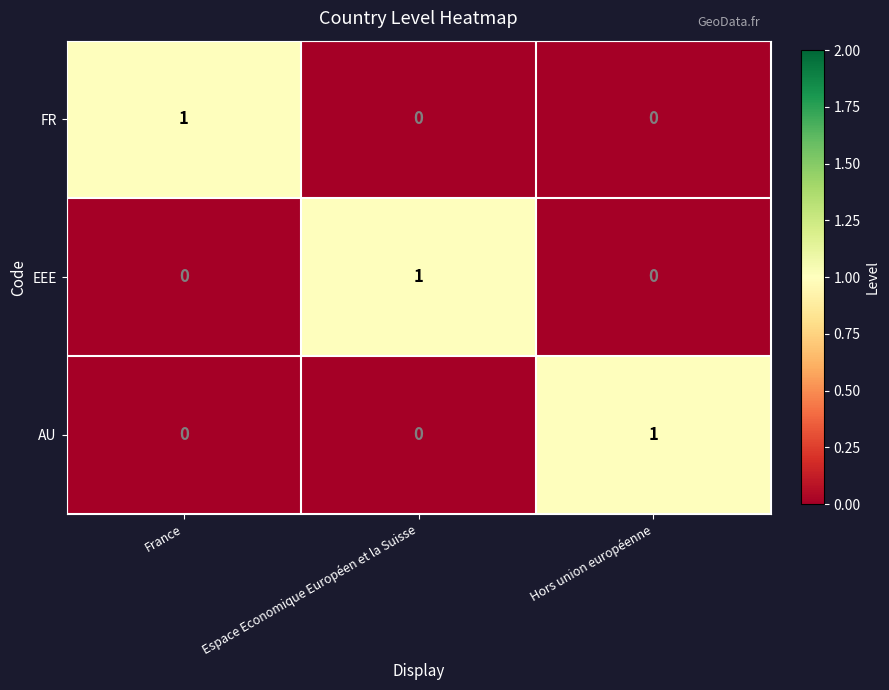

Which category has the highest value in the FR series?

France